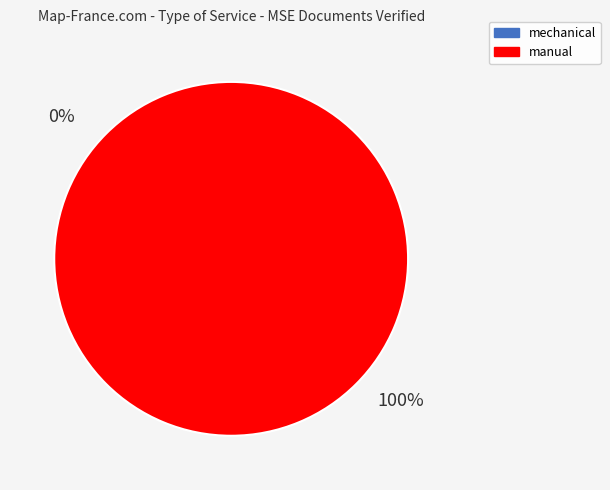

Between manual and mechanical, which is larger?

manual